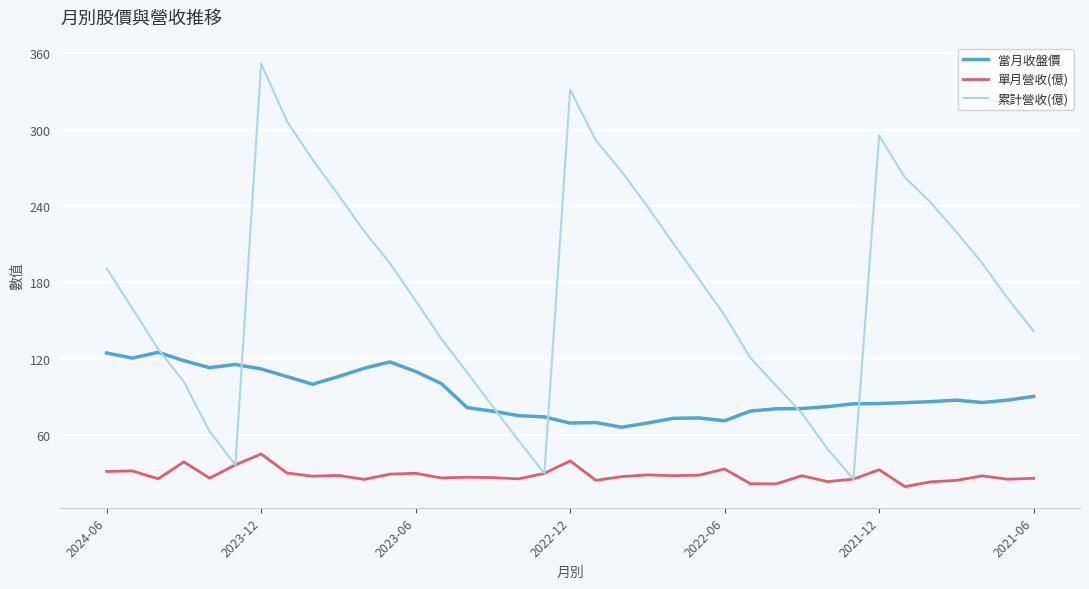

List the series in order of their peak value, lowest first.

單月營收(億), 當月收盤價, 累計營收(億)